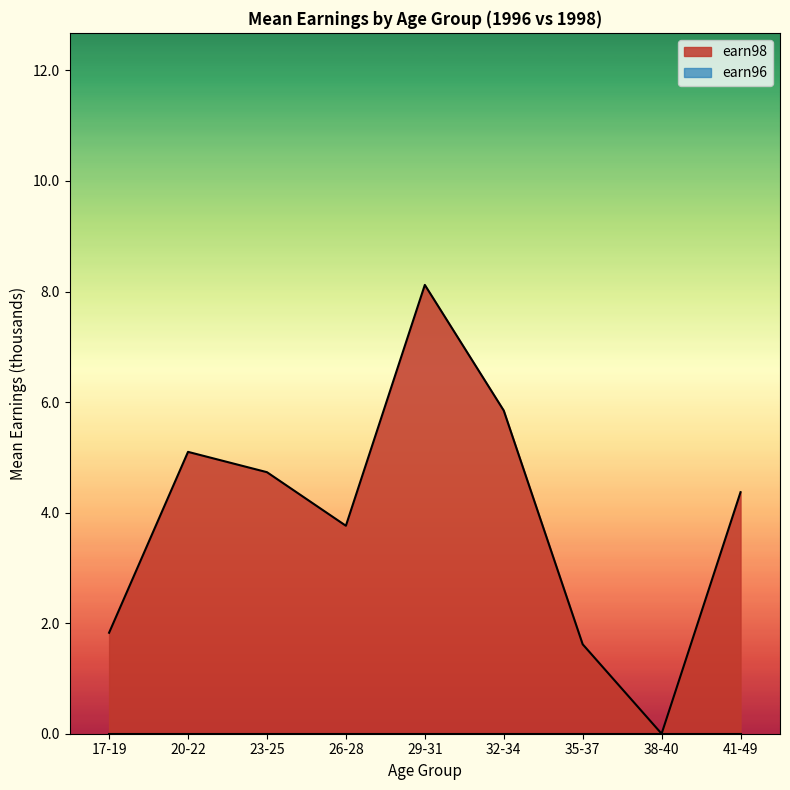

What is the sum of all earn98 values?

35.4